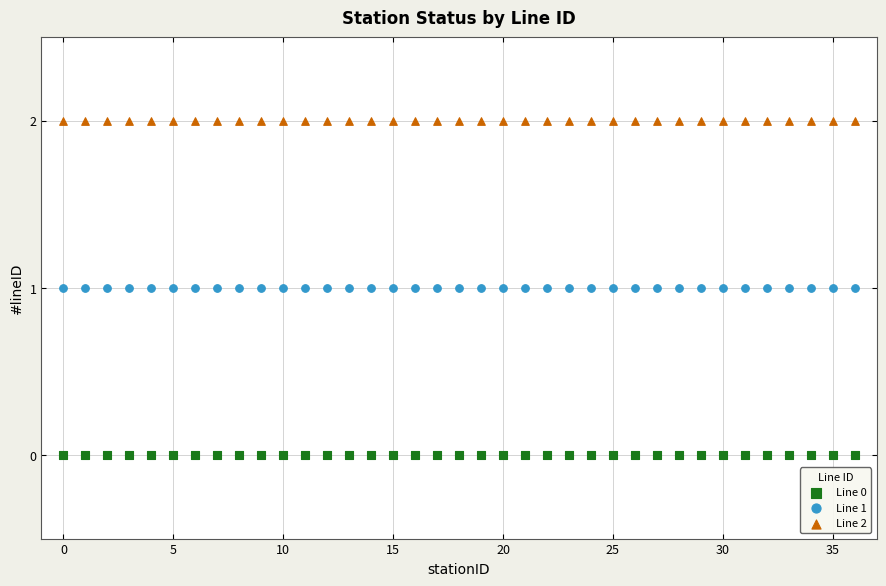

Which series contains the lowest Y value?

Line 0